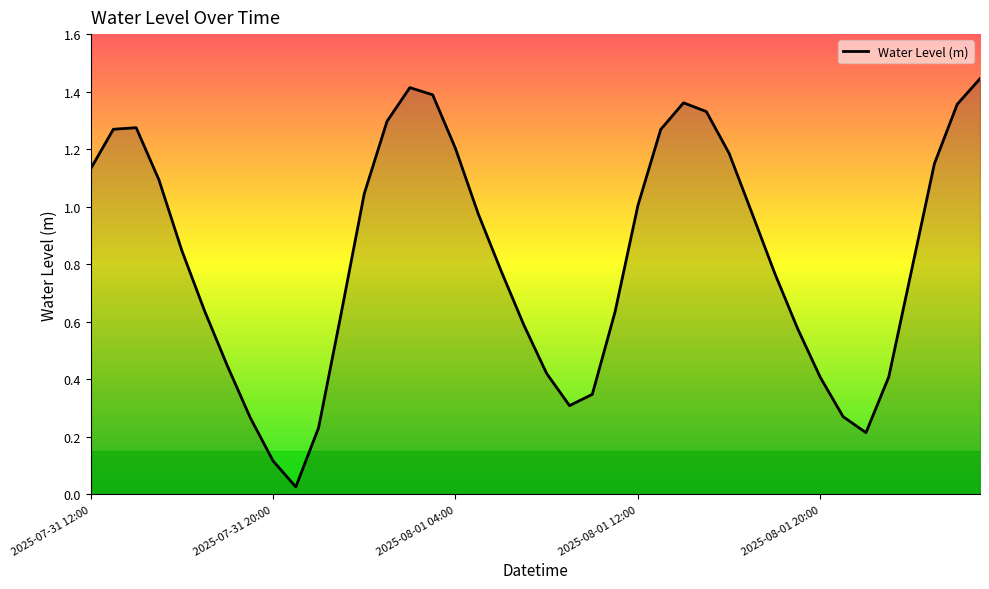

What is the sum of all values?

32.9